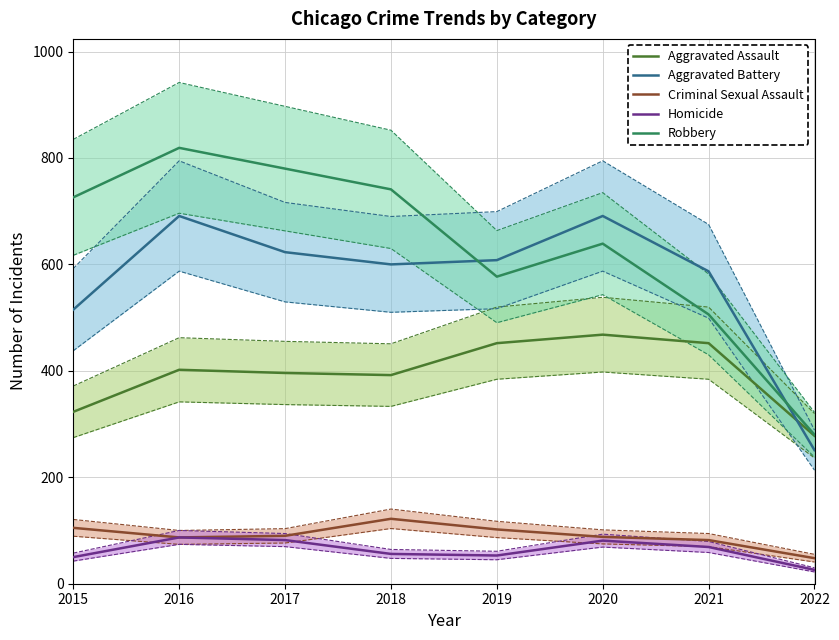

In Aggravated Battery, how many points are higher than both neighbors (excluding endpoints)?

2